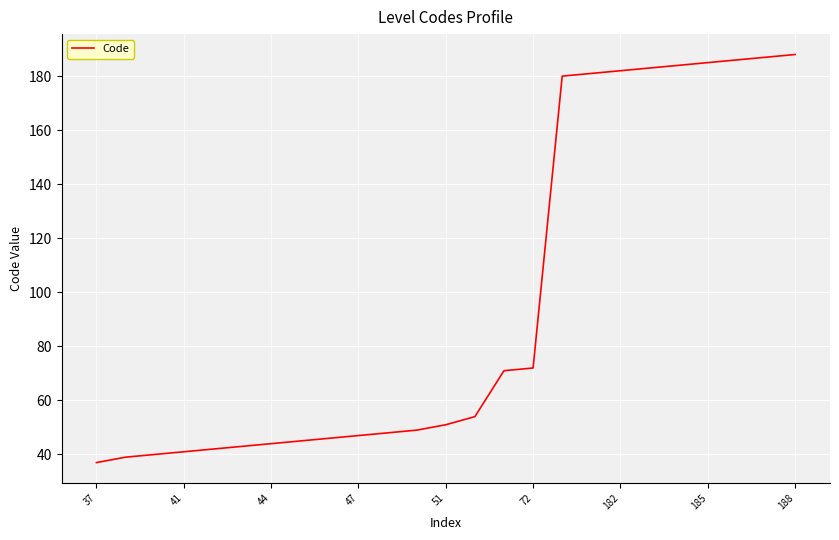

Does the chart have visible grid lines?

Yes